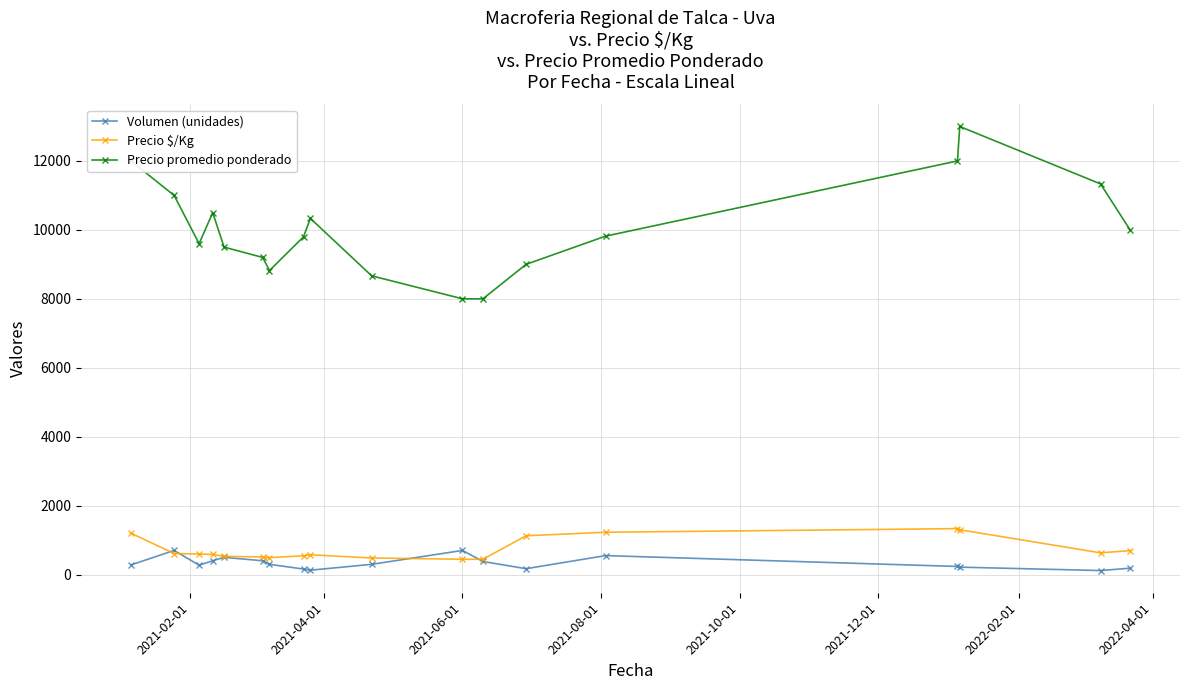

What is the value of the Volumen (unidades) point at the 9th from the left?

126.7